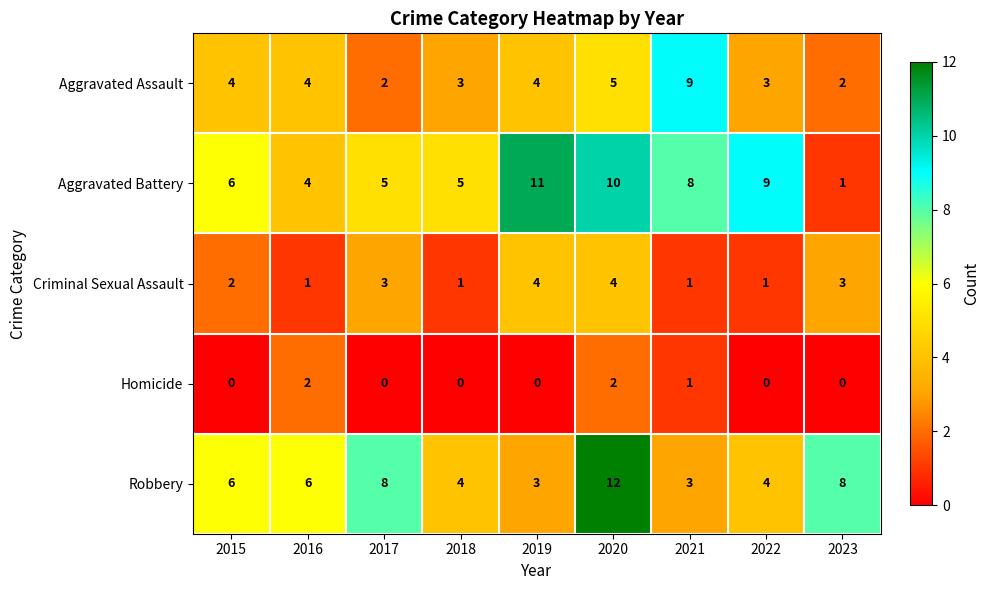

List the series in order of their peak value, lowest first.

Homicide, Criminal Sexual Assault, Aggravated Assault, Aggravated Battery, Robbery